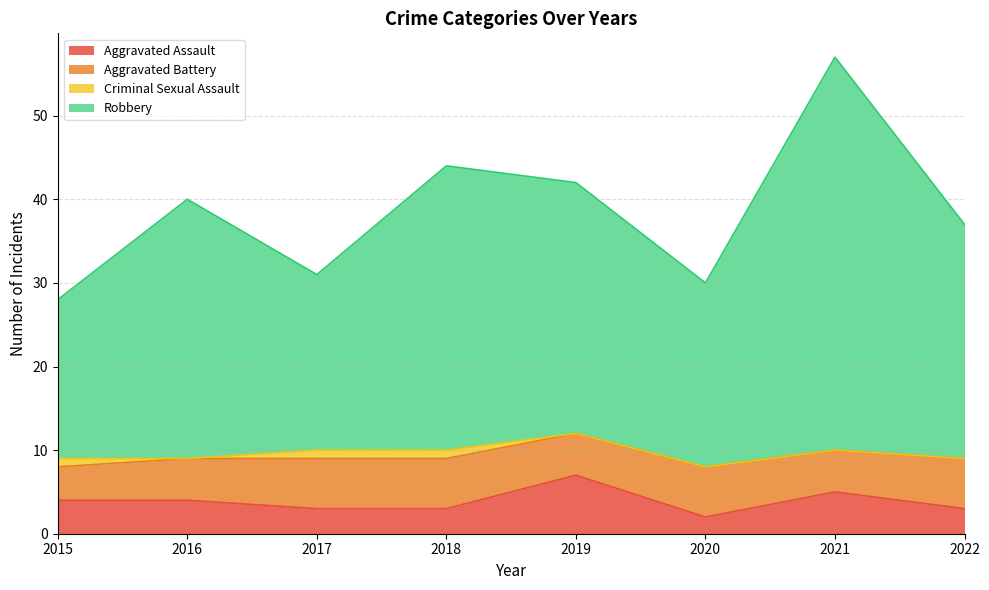

What is the total value across all series at 2017?

31